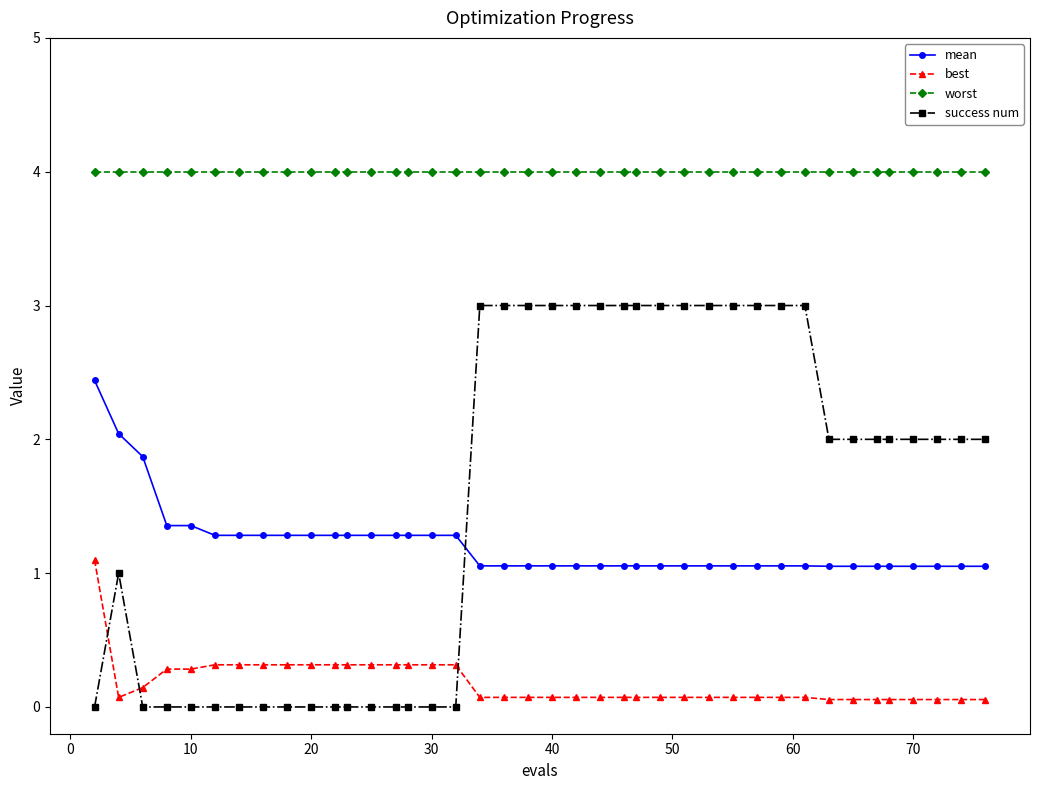

True or false: mean and best intersect in this chart.

False